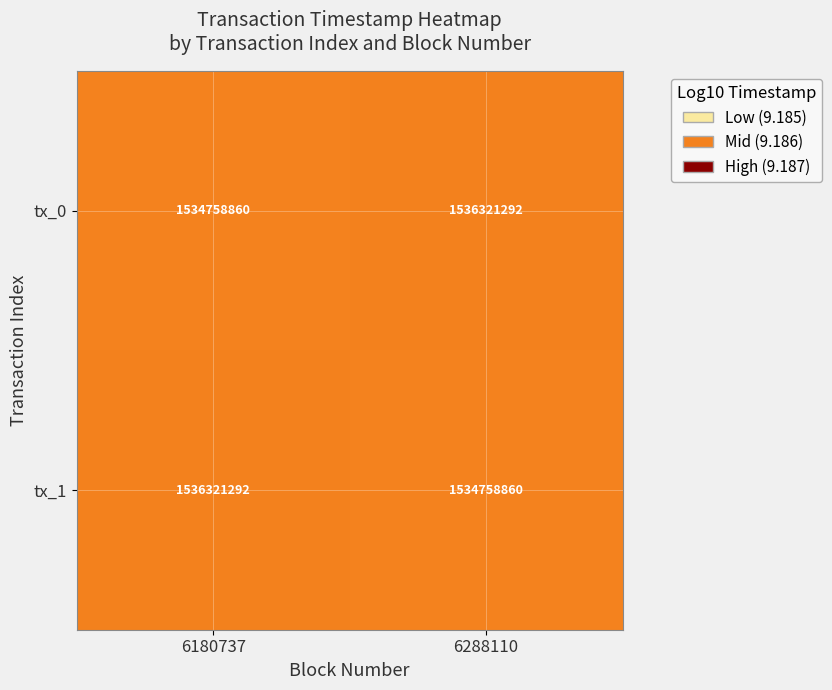

What is the total value across all series at 6180737?

3071080152